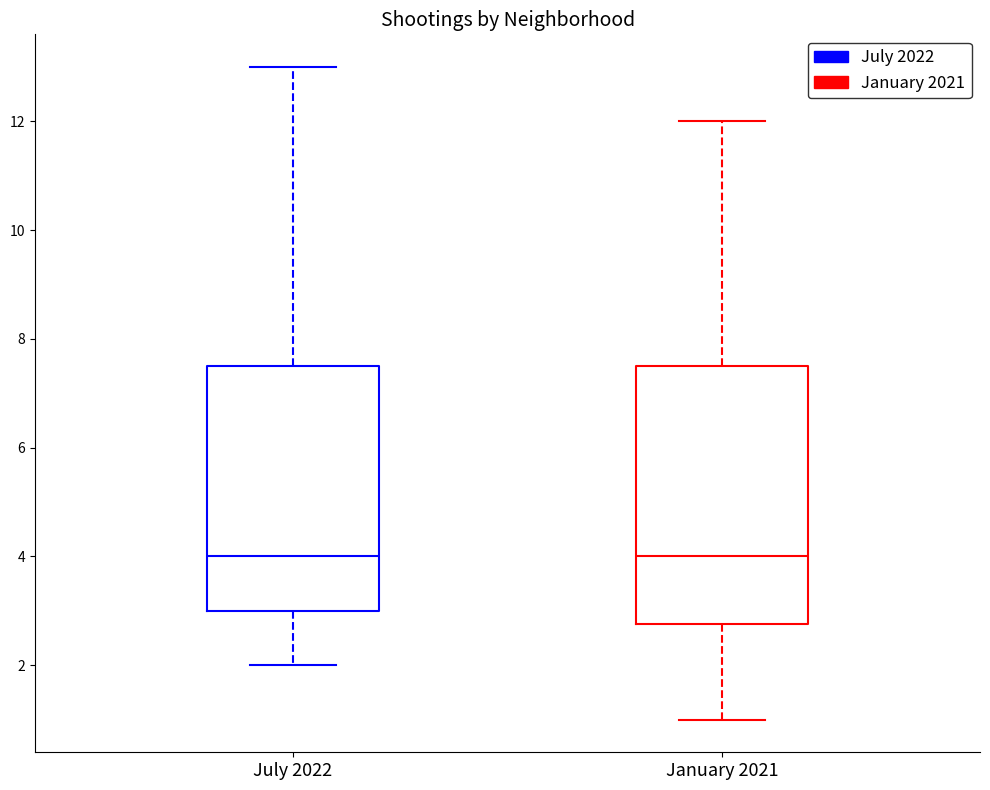

Where is the upper edge of the box for January 2021 on the y-axis? The values are not printed on the chart, so give them approximately, as read against the axis.

7.6